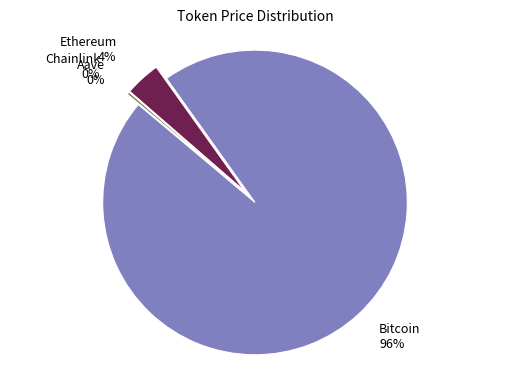

Which slice is the smallest?

Chainlink